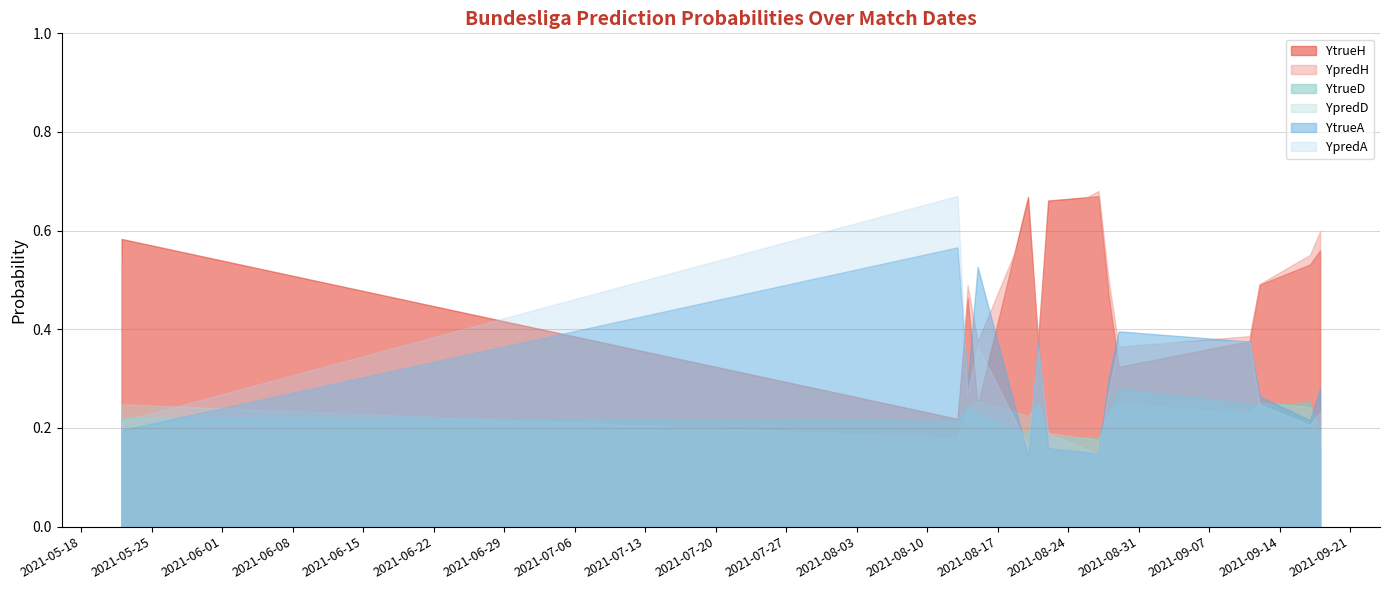

Is it true that YpredD equals 0.2 at 21/08/2021?

True